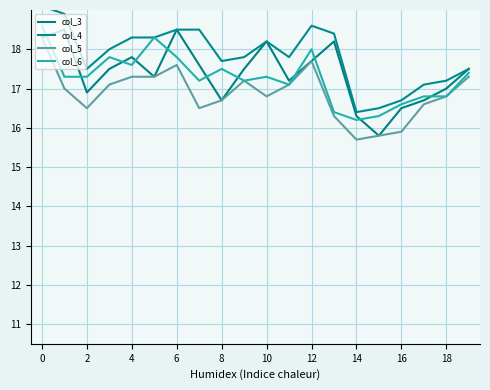

What is the highest value of the col_3 series?

18.5